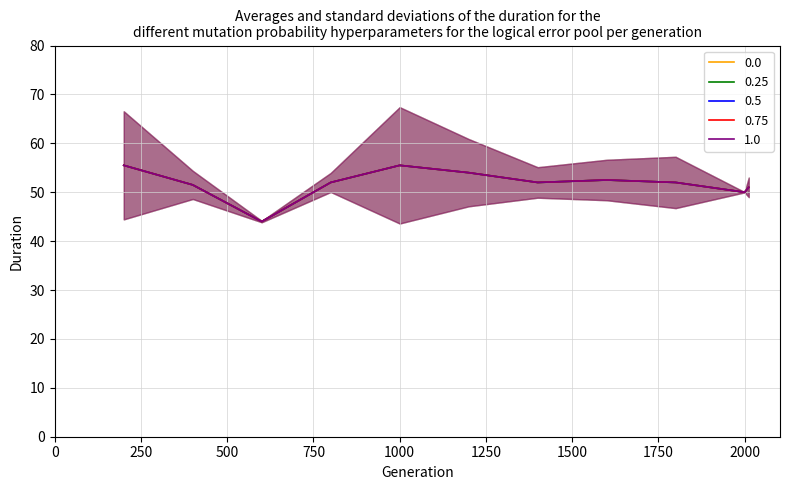

What are all the series names shown in the legend?

0.0, 0.25, 0.5, 0.75, 1.0